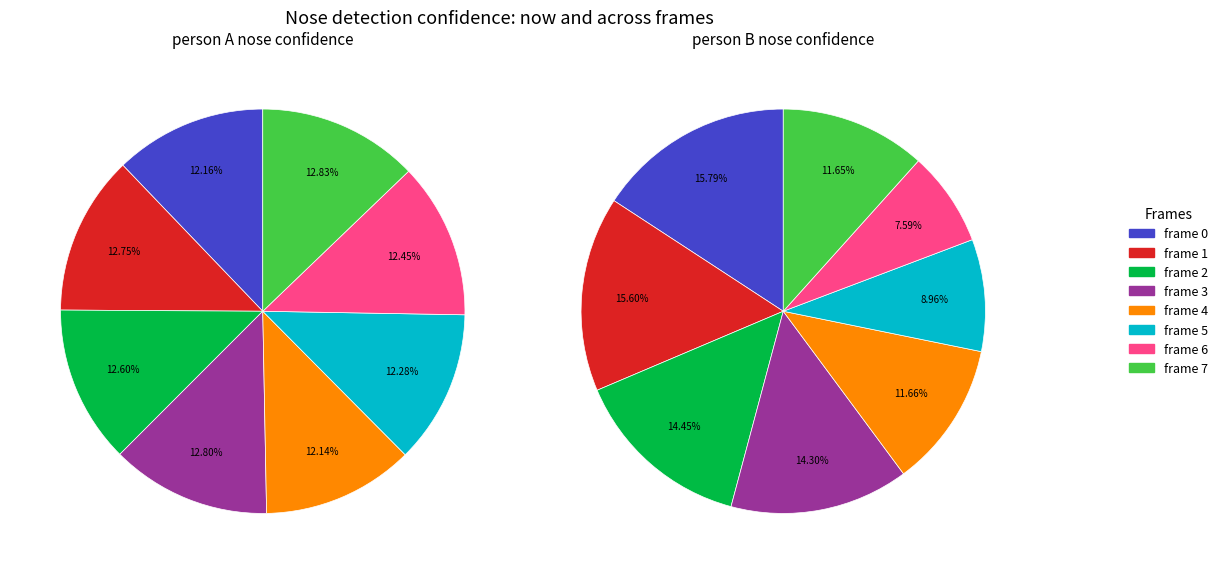

To the nearest percent, what is the difference between the largest and smallest slice percentages?

1%